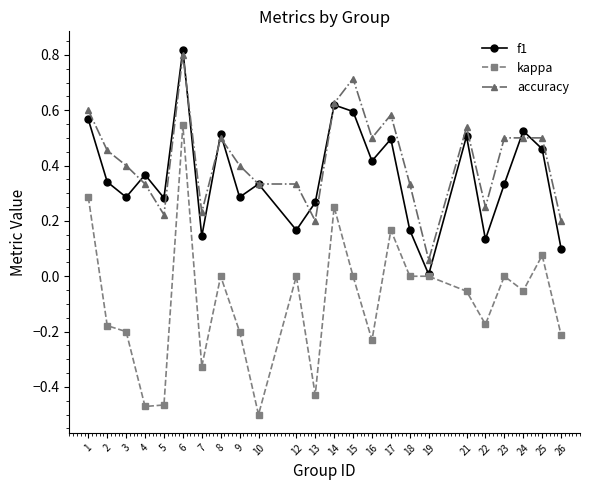

True or false: accuracy and kappa cross at least once.

False